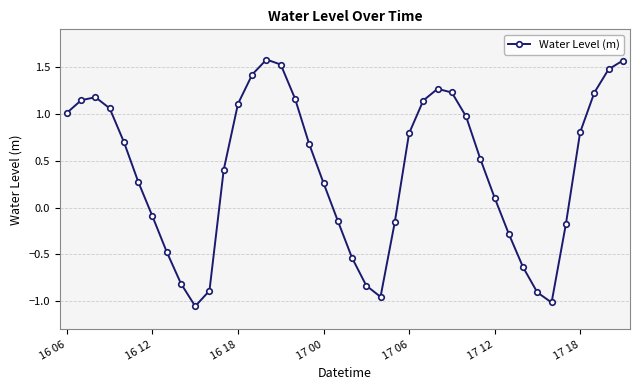

What is the difference between the maximum and second lowest values?

2.6